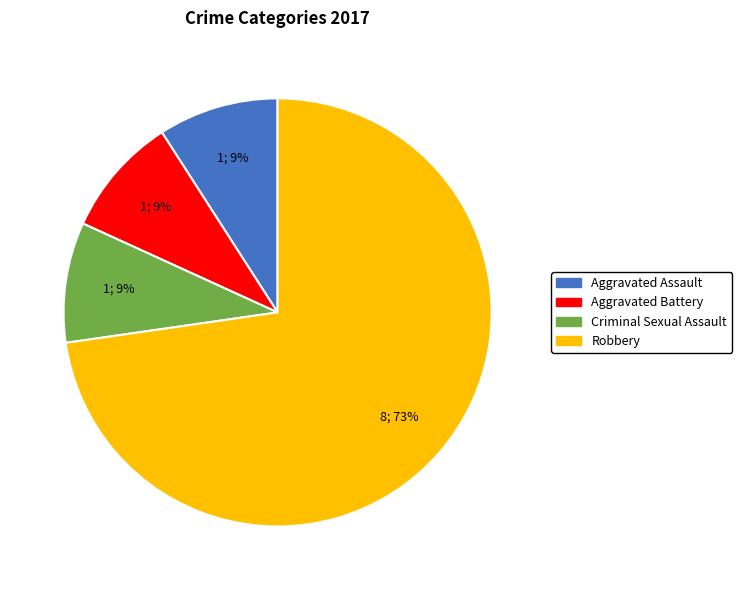

Do Aggravated Battery and Criminal Sexual Assault together represent more than half of the pie?

No